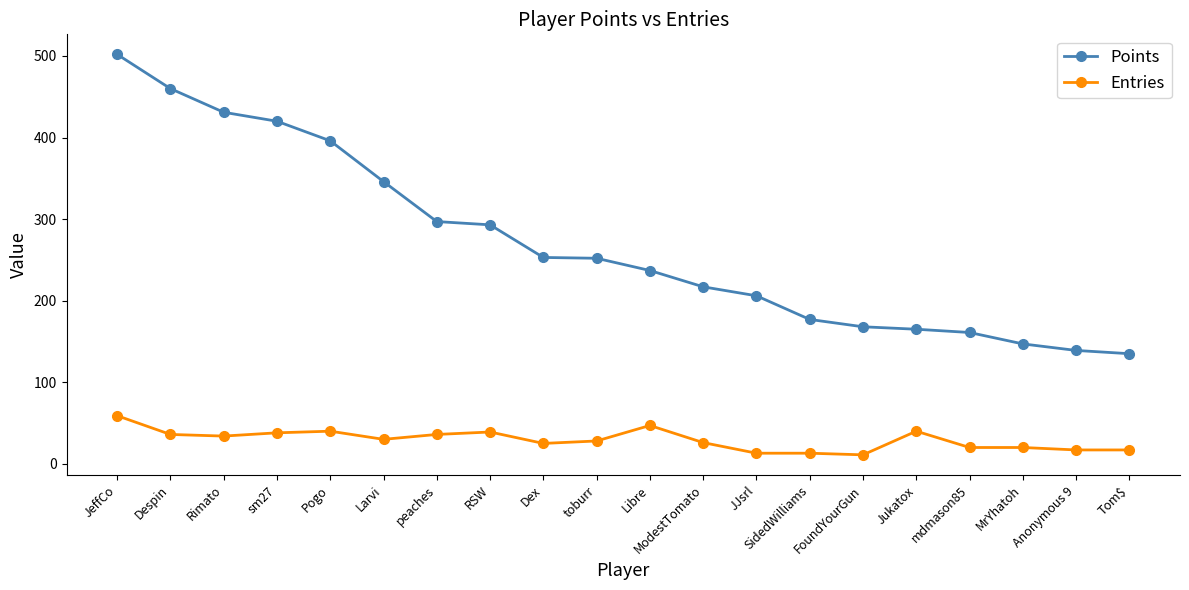

List the series in order of their peak value, highest first.

Points, Entries